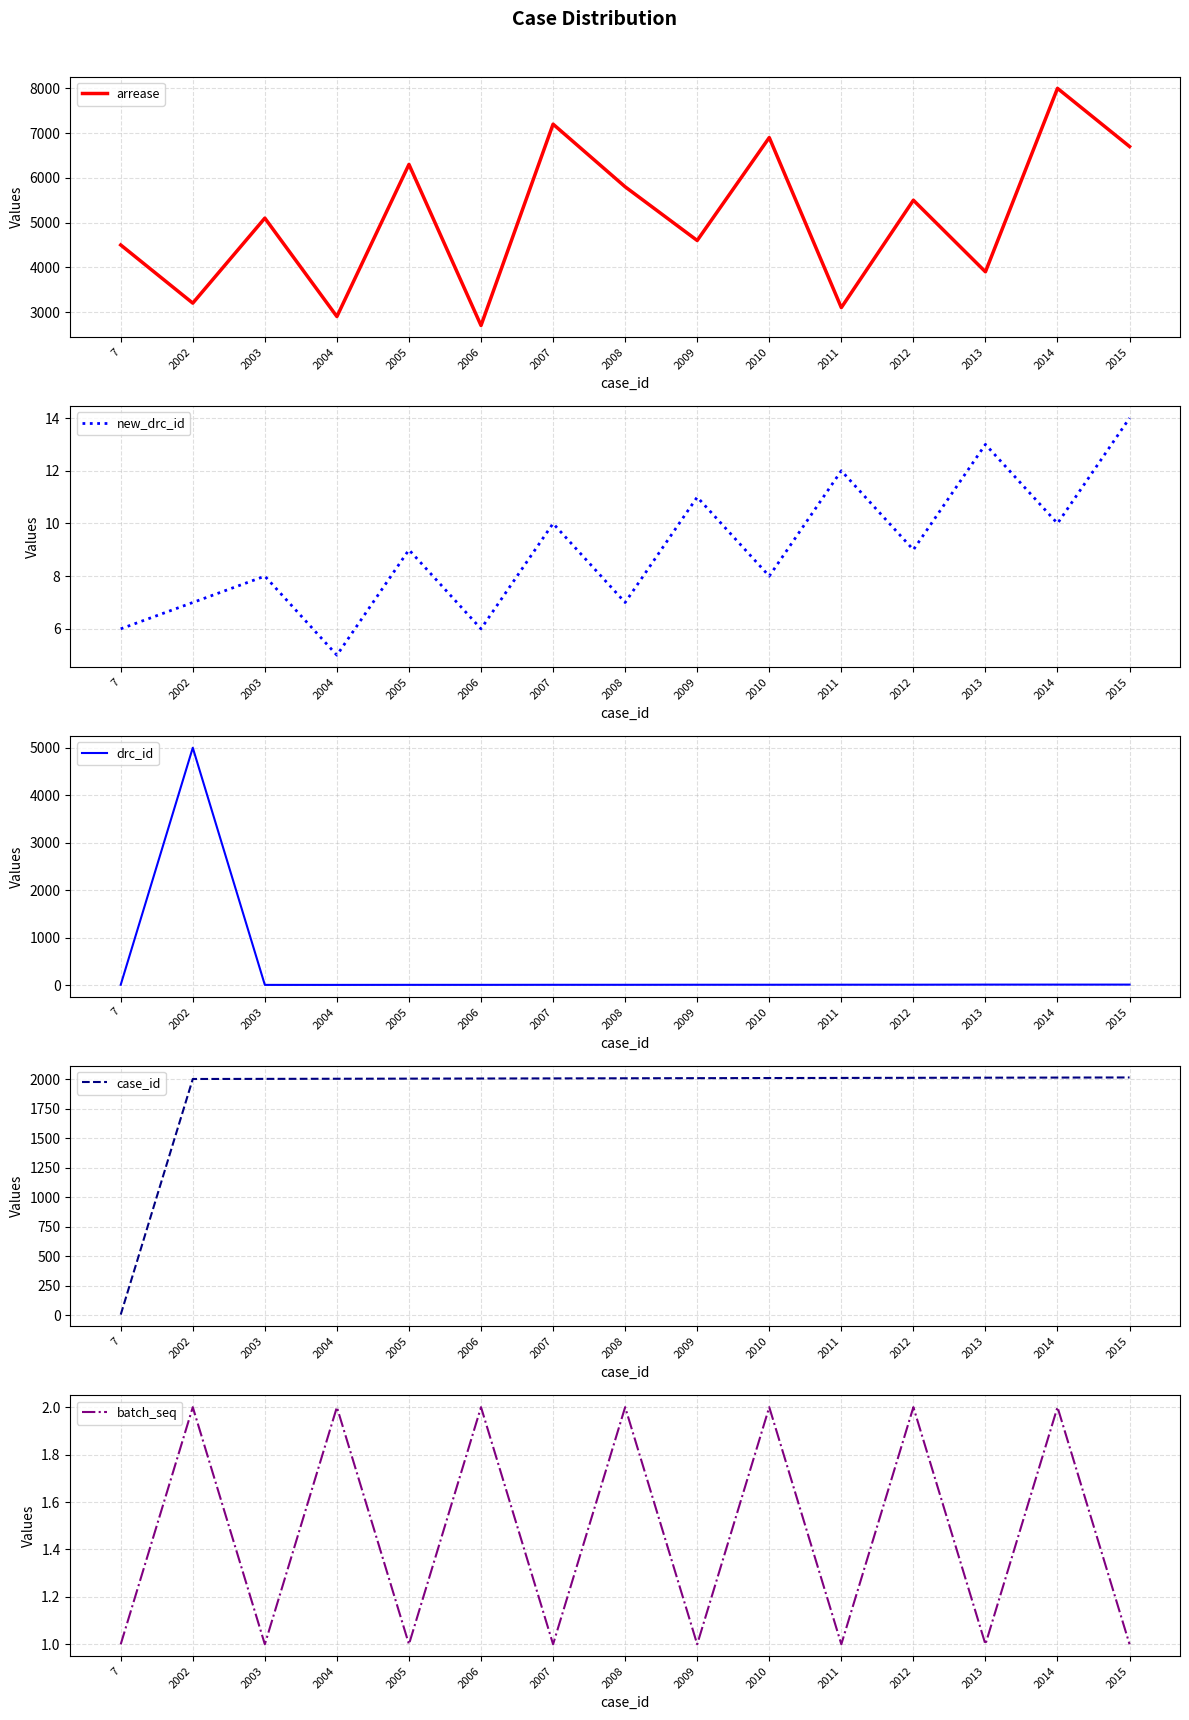

Does the chart display data point markers on the line(s)?

No